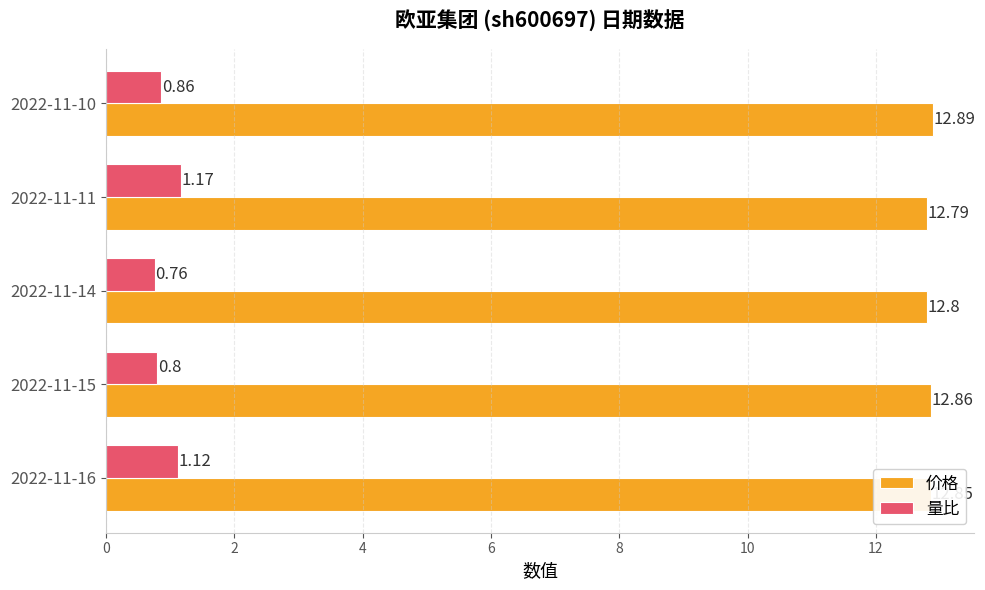

At which label is 量比 closest to 0?

2022-11-14